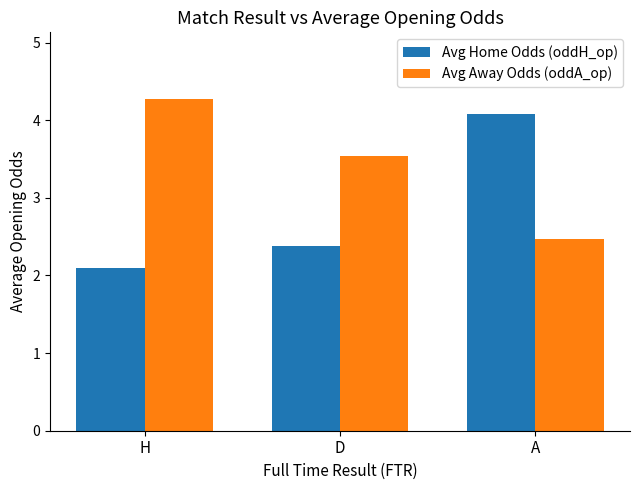

The value of Avg Away Odds (oddA_op) at H is 4.3. True or false?

True